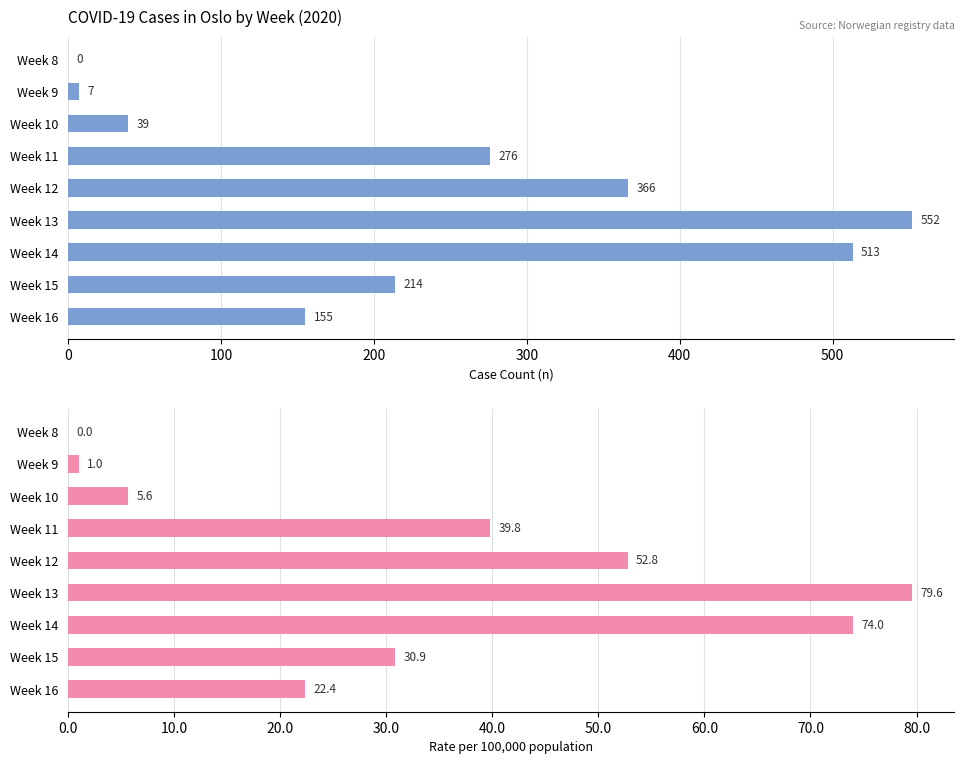

List the series in order of their peak value, lowest first.

pr100000 (rate per 100,000), n (case count)